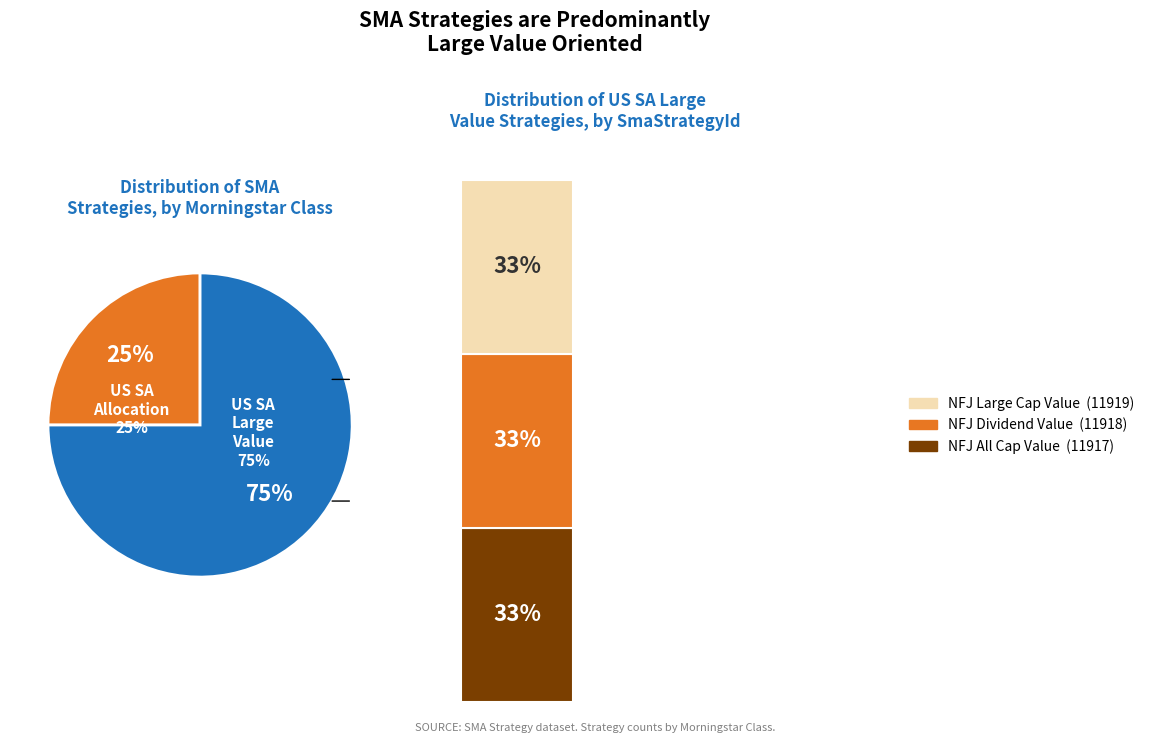

Does NFJ Dividend Value account for over 50% of the chart?

No